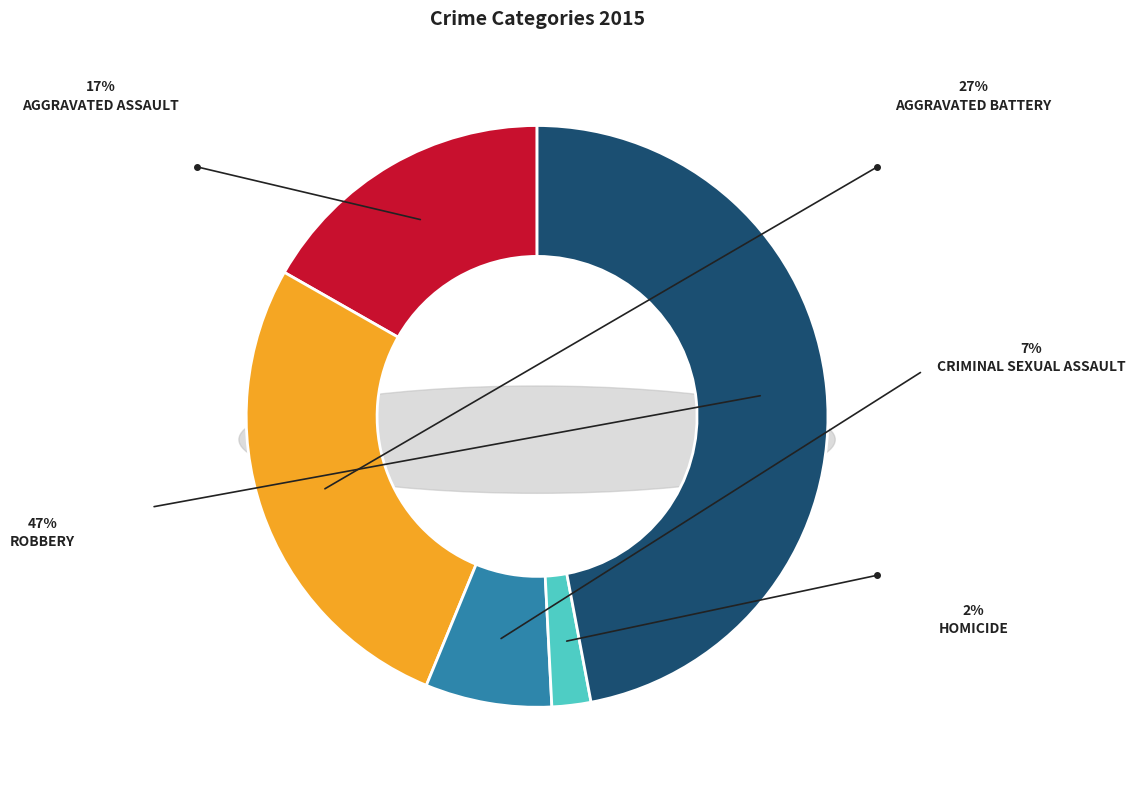

What is the smallest slice in the pie chart?

Homicide